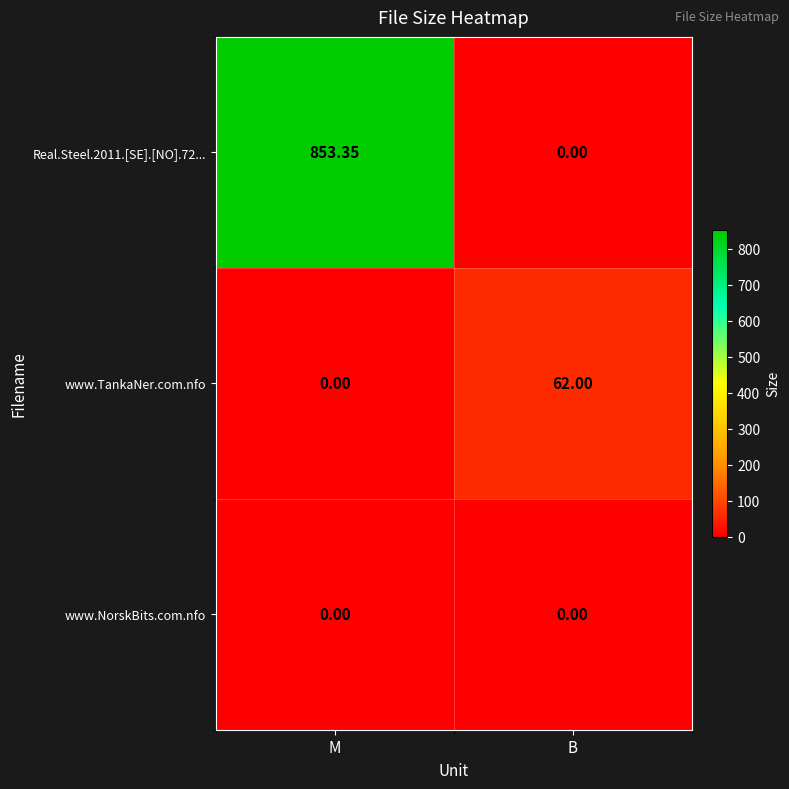

At which label is Real.Steel.2011.[SE].[NO].72... closest to 426?

B